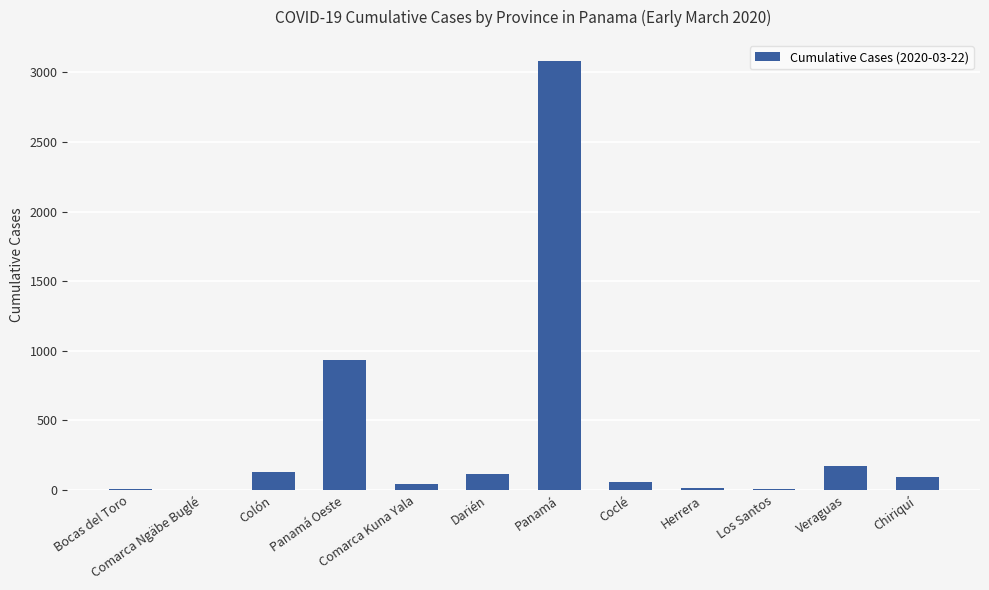

What is the change in value from Comarca Kuna Yala to Panamá?

+3037